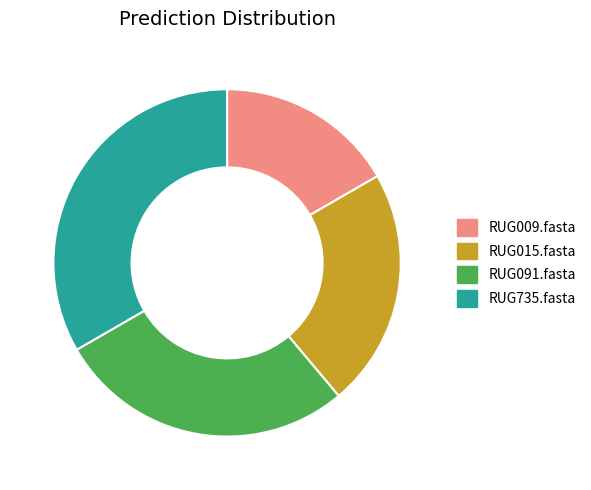

Which has a higher value, RUG015.fasta or RUG091.fasta?

RUG091.fasta